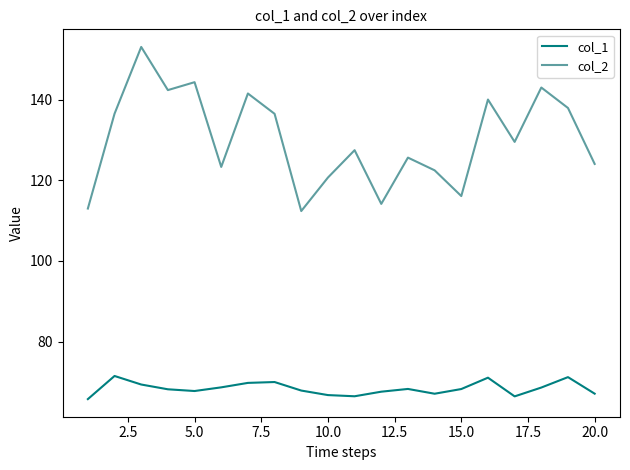

Rank the series by their average value, from highest to lowest.

col_2, col_1